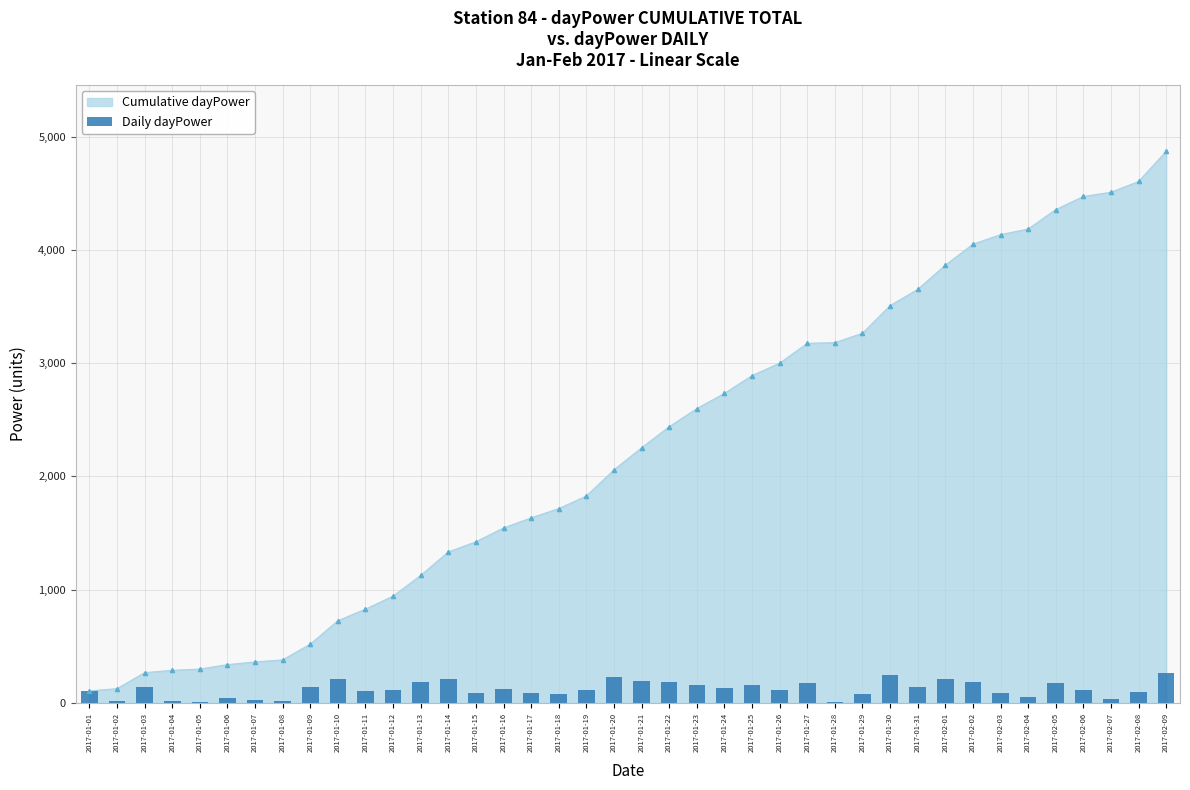

Reading left to right, extract all data points from this chart.

2017-01-01=106	2017-01-02=20	2017-01-03=141	2017-01-04=21	2017-01-05=11	2017-01-06=39	2017-01-07=24	2017-01-08=18	2017-01-09=139	2017-01-10=207	2017-01-11=102	2017-01-12=115	2017-01-13=183	2017-01-14=207	2017-01-15=90	2017-01-16=122	2017-01-17=89	2017-01-18=82	2017-01-19=111	2017-01-20=231	2017-01-21=195	2017-01-22=186	2017-01-23=160	2017-01-24=134	2017-01-25=157	2017-01-26=110	2017-01-27=175	2017-01-28=6	2017-01-29=83	2017-01-30=244	2017-01-31=143	2017-02-01=214	2017-02-02=185	2017-02-03=85	2017-02-04=49	2017-02-05=172	2017-02-06=116	2017-02-07=37	2017-02-08=95	2017-02-09=267